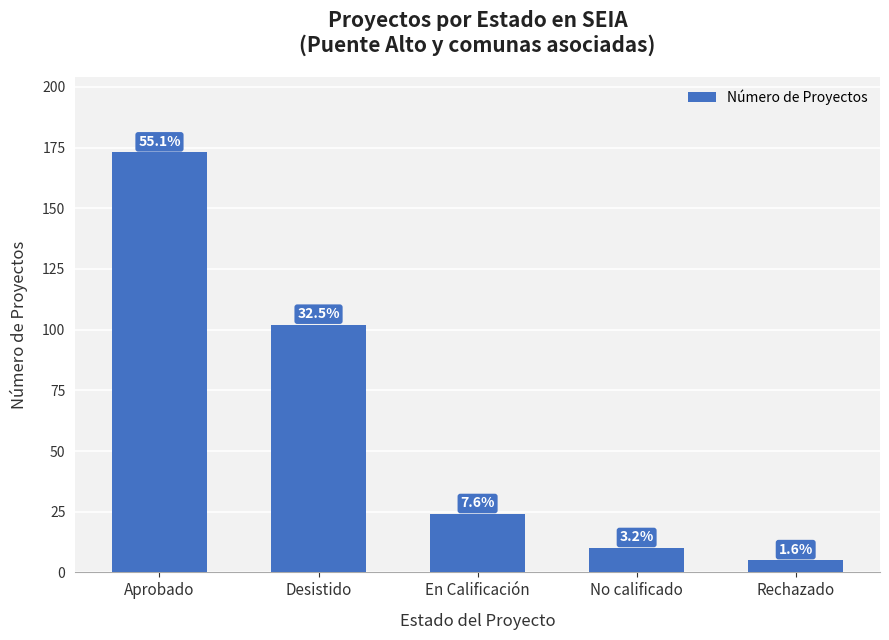

Are the bars grouped side by side (vs. stacked)?

No